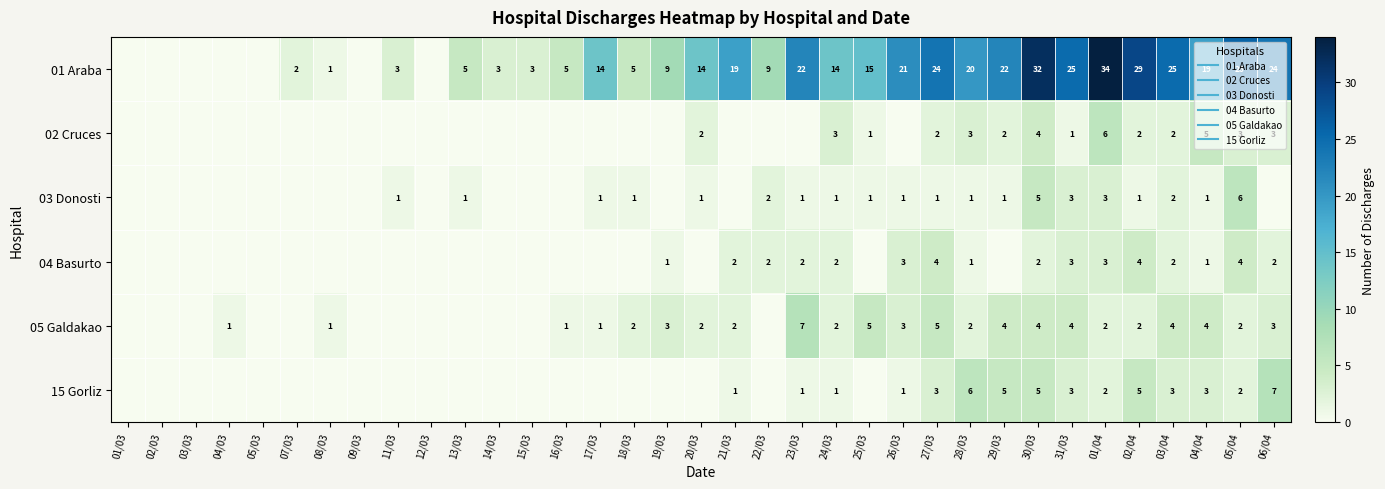

Which series has the largest total across all categories?

01 Araba